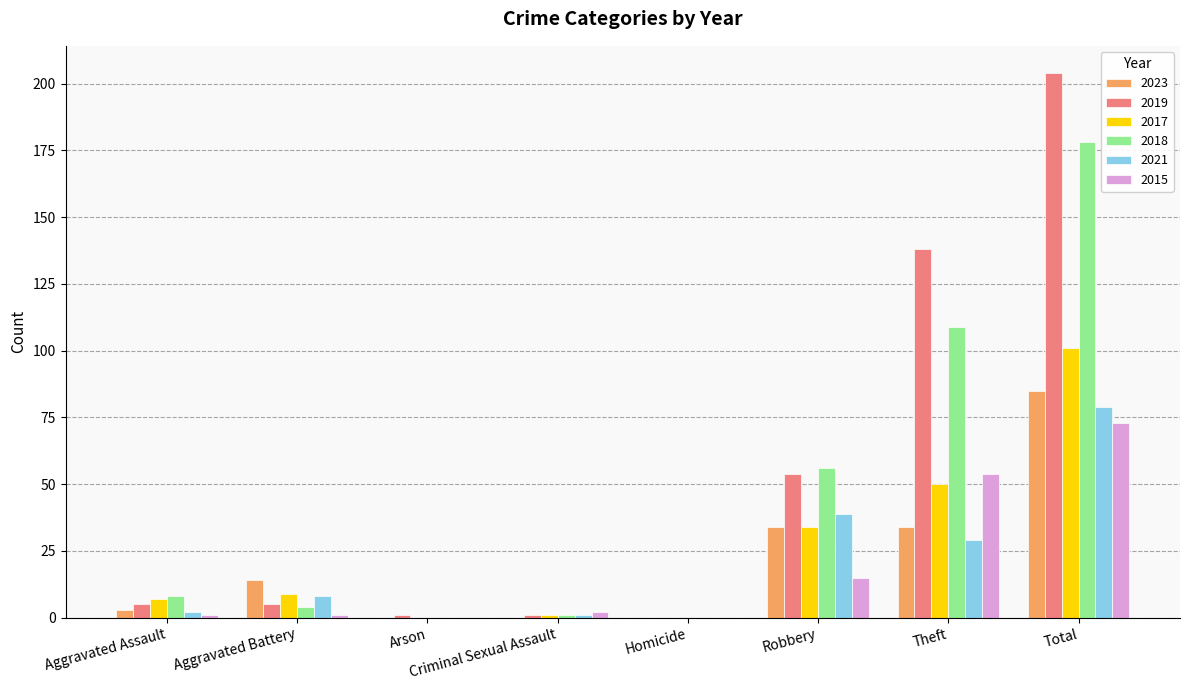

What is the approximate value of 2017 at Total?

101